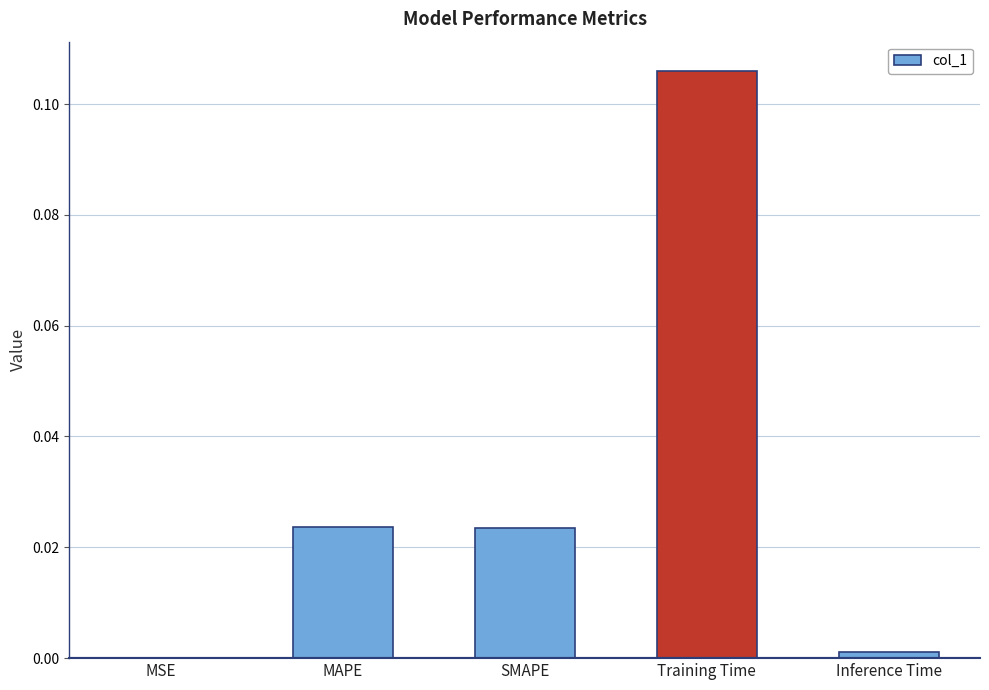

Which category has the highest value across all series?

Training Time